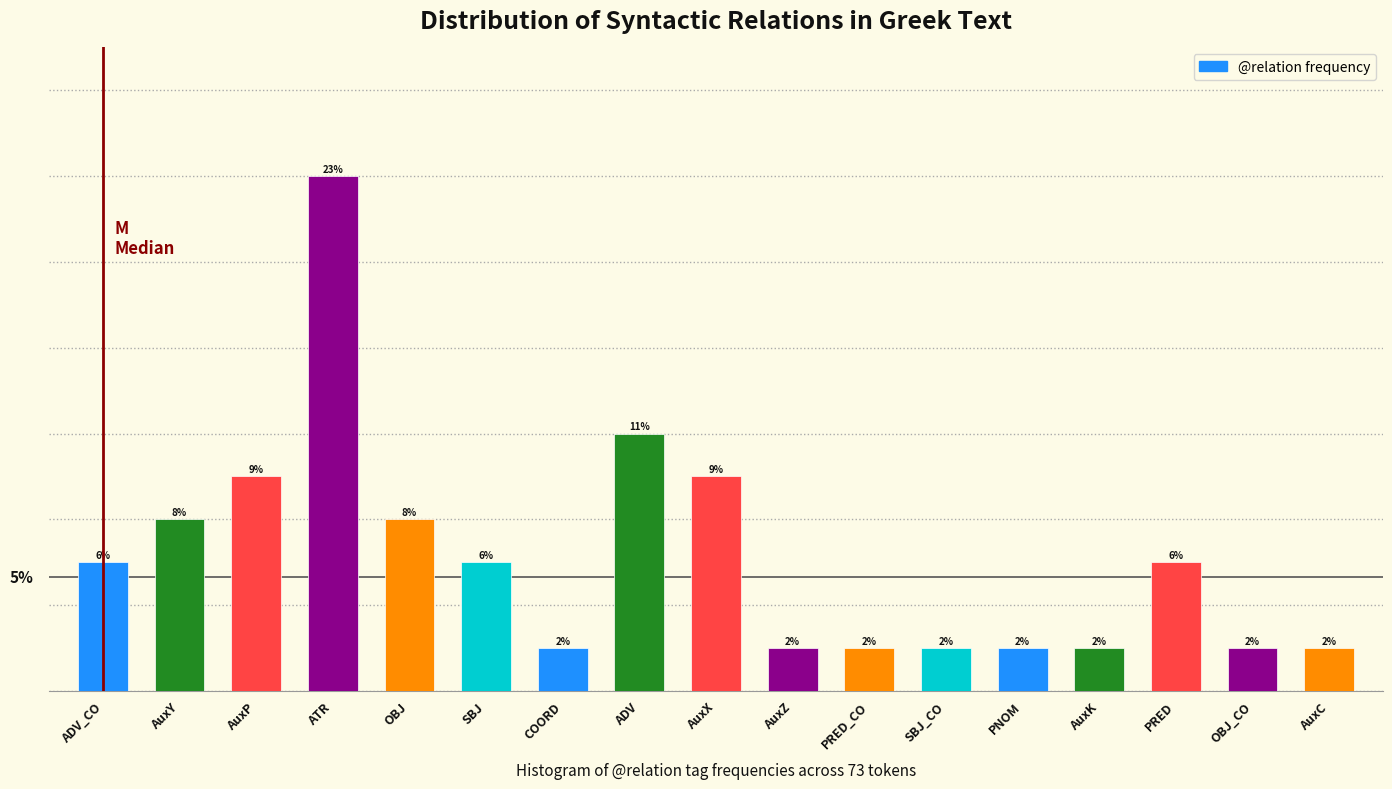

Does the chart contain any negative values?

No